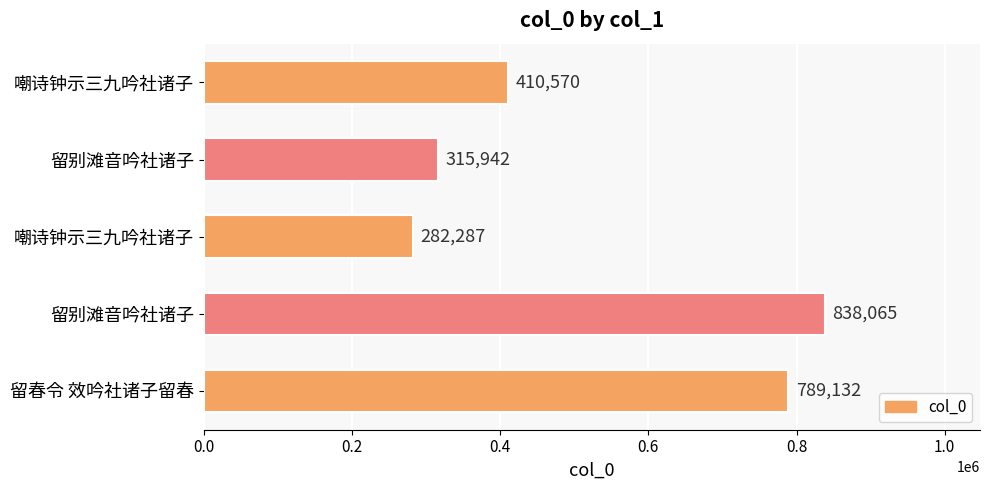

Are the bars grouped side by side (vs. stacked)?

No